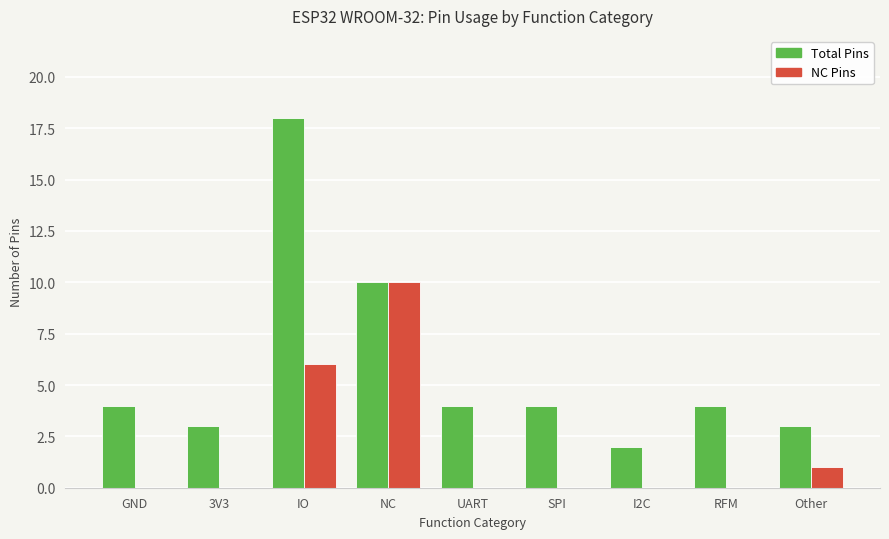

Which label corresponds to the largest value in the chart?

IO